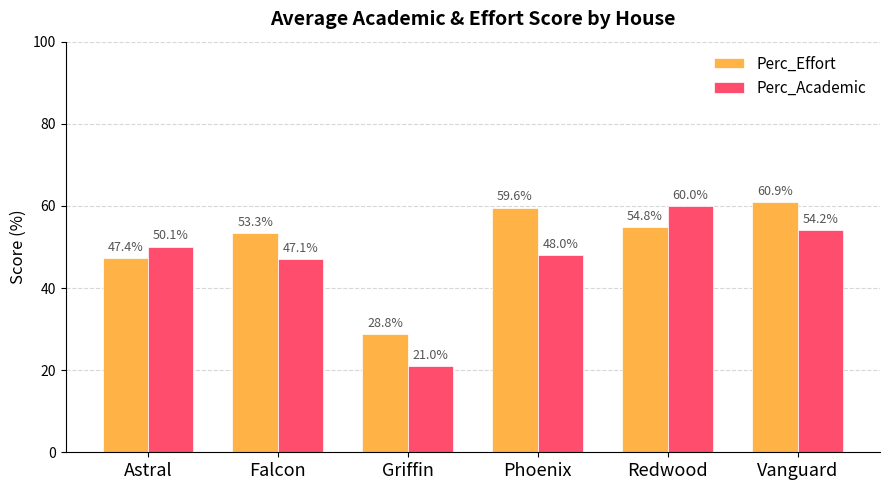

Reading right to left, list all the values displayed in this chart.

Perc_Effort: Vanguard=60.9	Redwood=54.8	Phoenix=59.6	Griffin=28.8	Falcon=53.3	Astral=47.4
Perc_Academic: Vanguard=54.2	Redwood=60.0	Phoenix=48.0	Griffin=21.0	Falcon=47.1	Astral=50.1